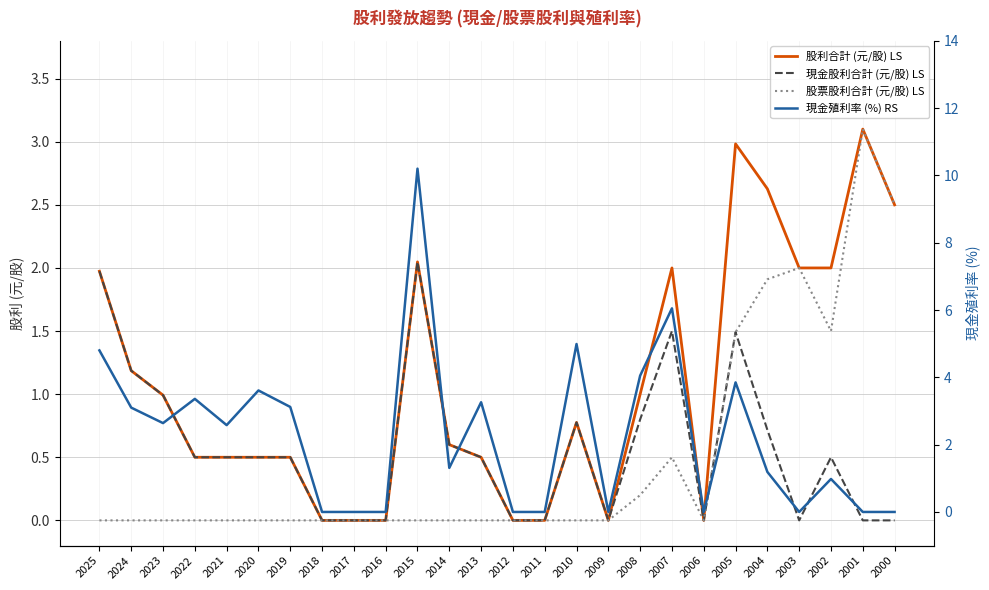

What are all the series names shown in the legend?

股利合計 (元/股) LS, 現金股利合計 (元/股) LS, 股票股利合計 (元/股) LS, 現金殖利率 (%) RS